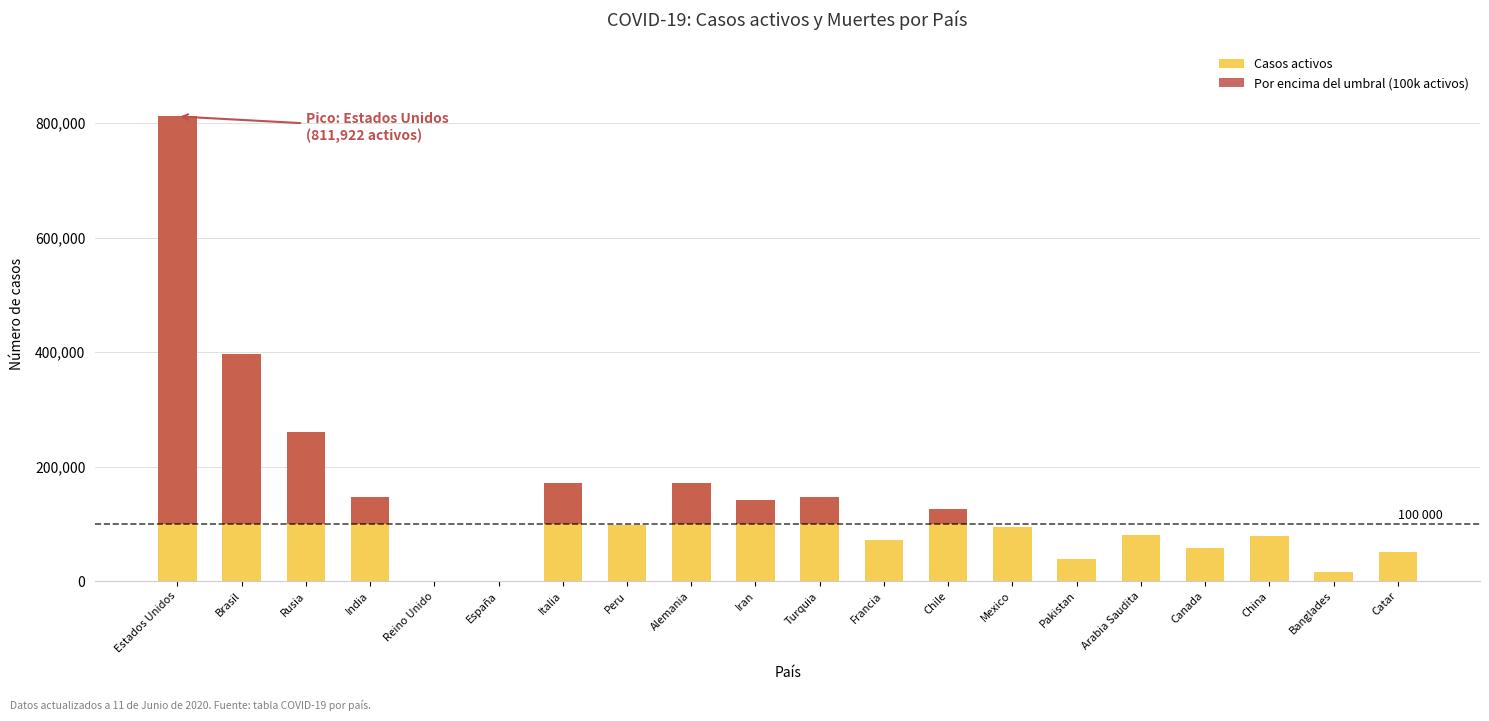

Between Canada and Pakistan, which is larger?

Canada